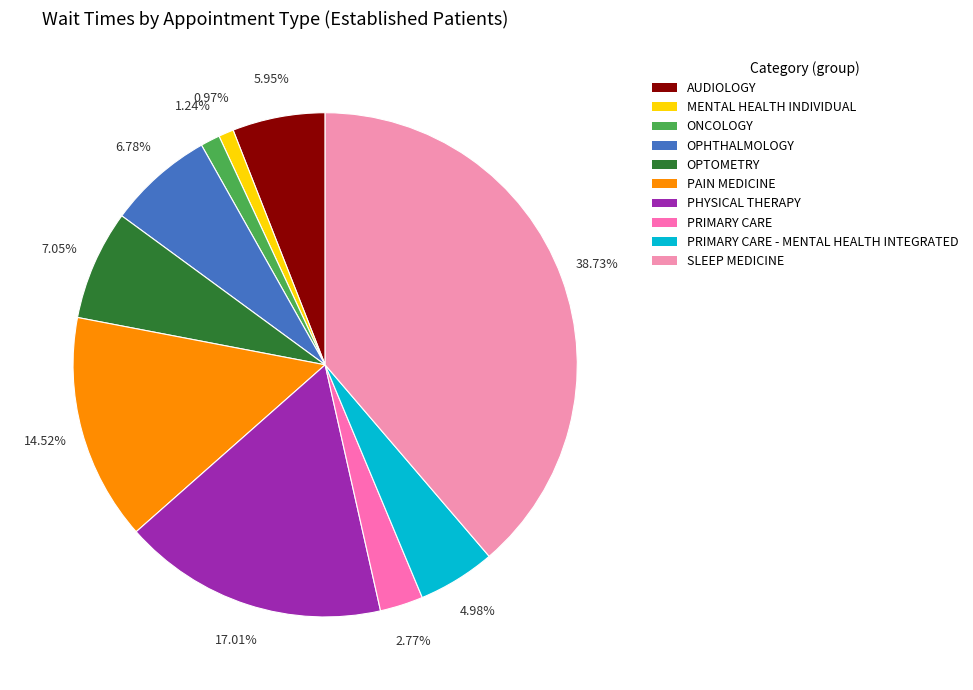

Which category has the biggest portion of the pie?

SLEEP MEDICINE